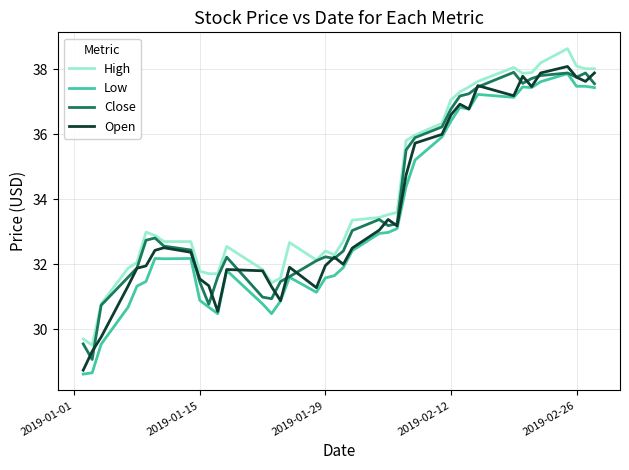

True or false: Low and High cross at least once.

False